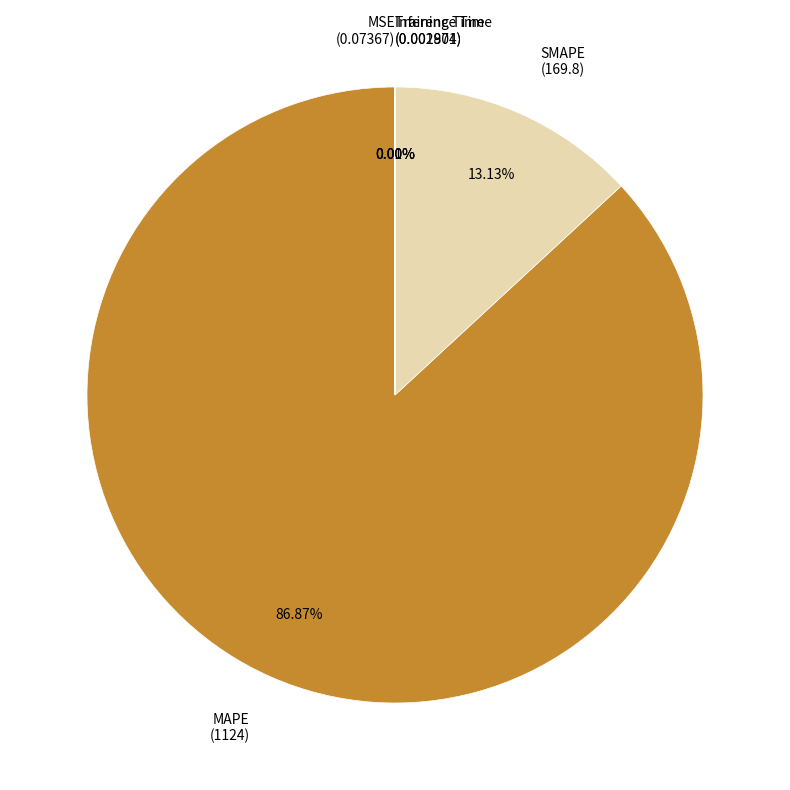

To the nearest percent, what is the difference between the largest and smallest slice percentages?

87%